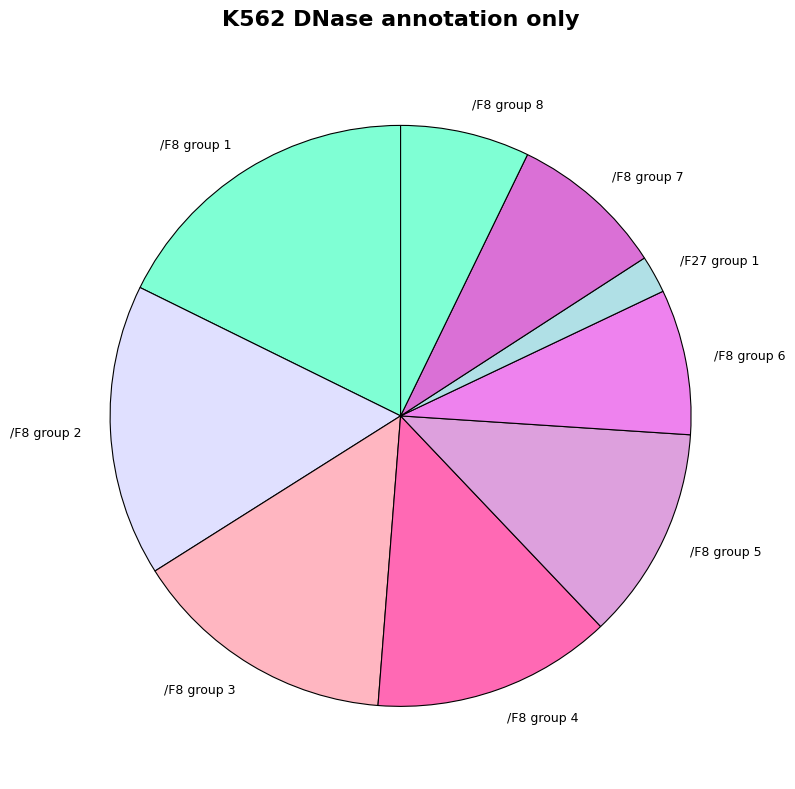

Is /F27 group 1 the majority of the pie?

No